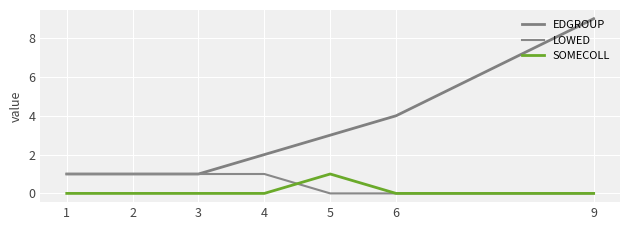

Where does the EDGROUP series first go above 2?

5